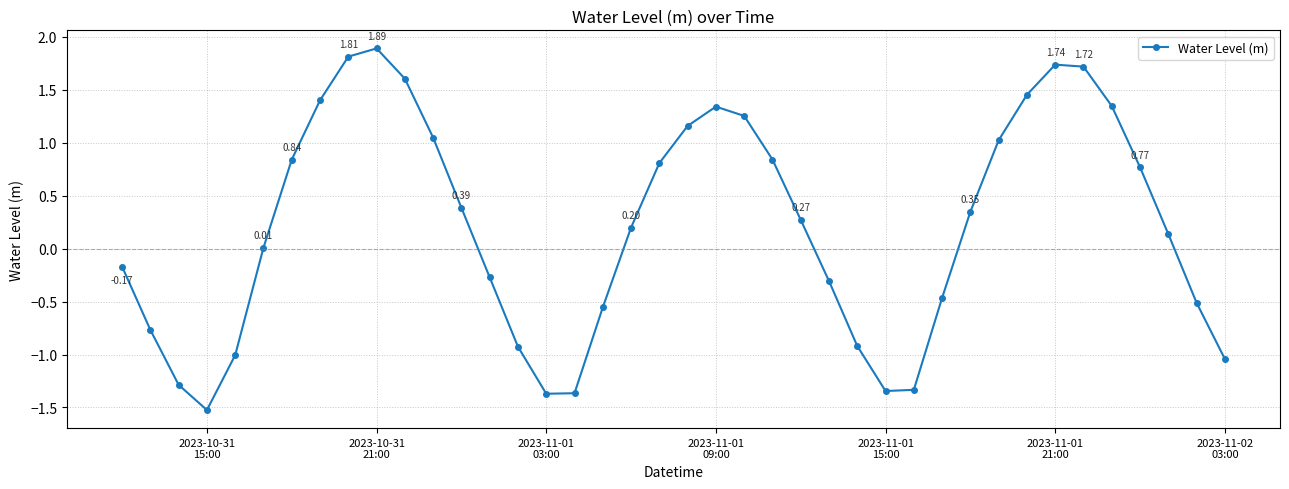

What is the sum of all values?

8.2